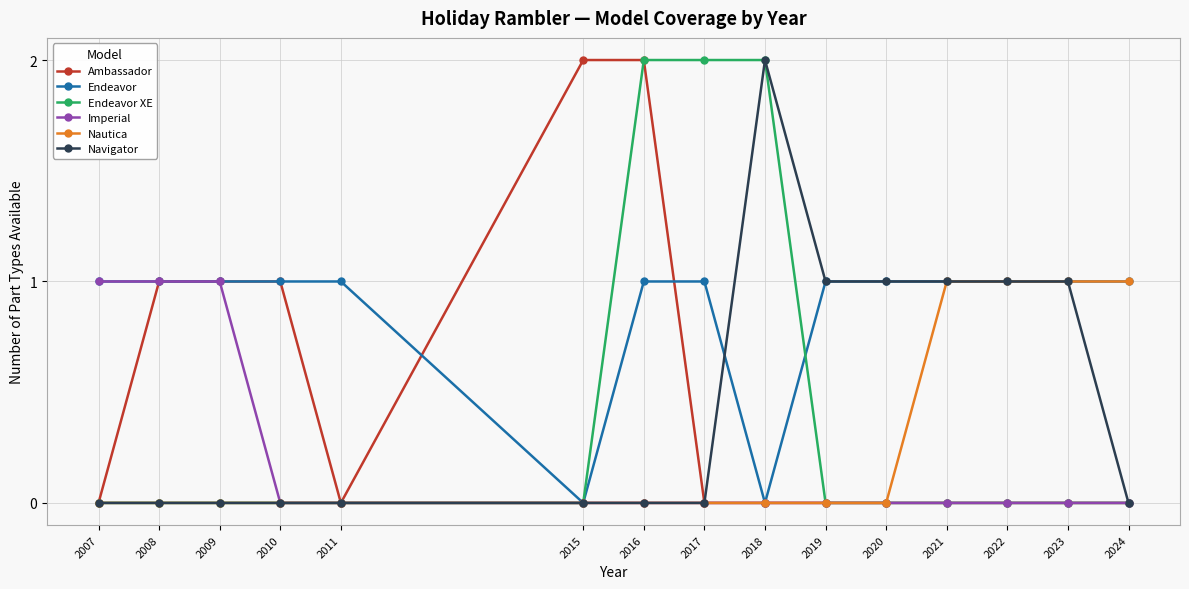

Which series has the largest total across all categories?

Endeavor